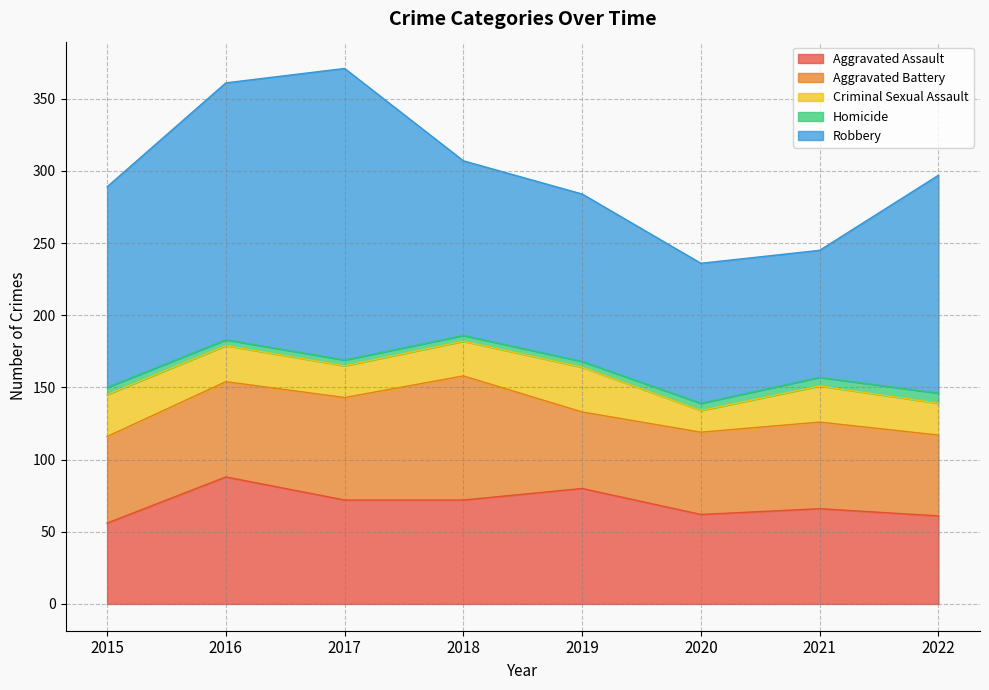

What is the approximate value of Aggravated Assault at 2022?

61